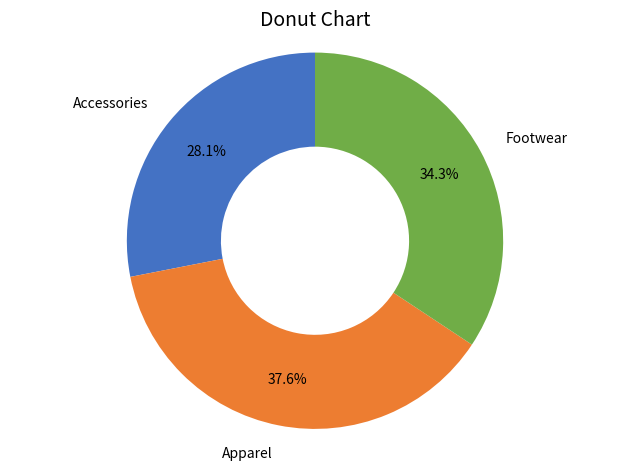

Count the number of slices in the pie.

3